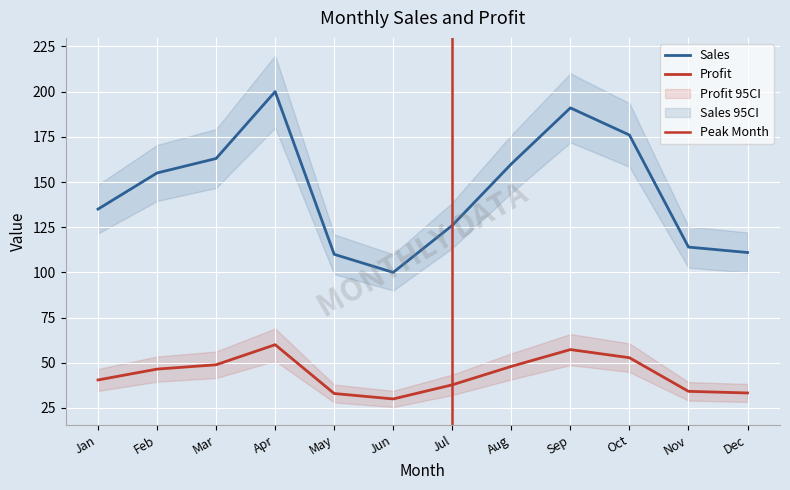

What is the difference between the Profit values at Jul and Feb?

8.7